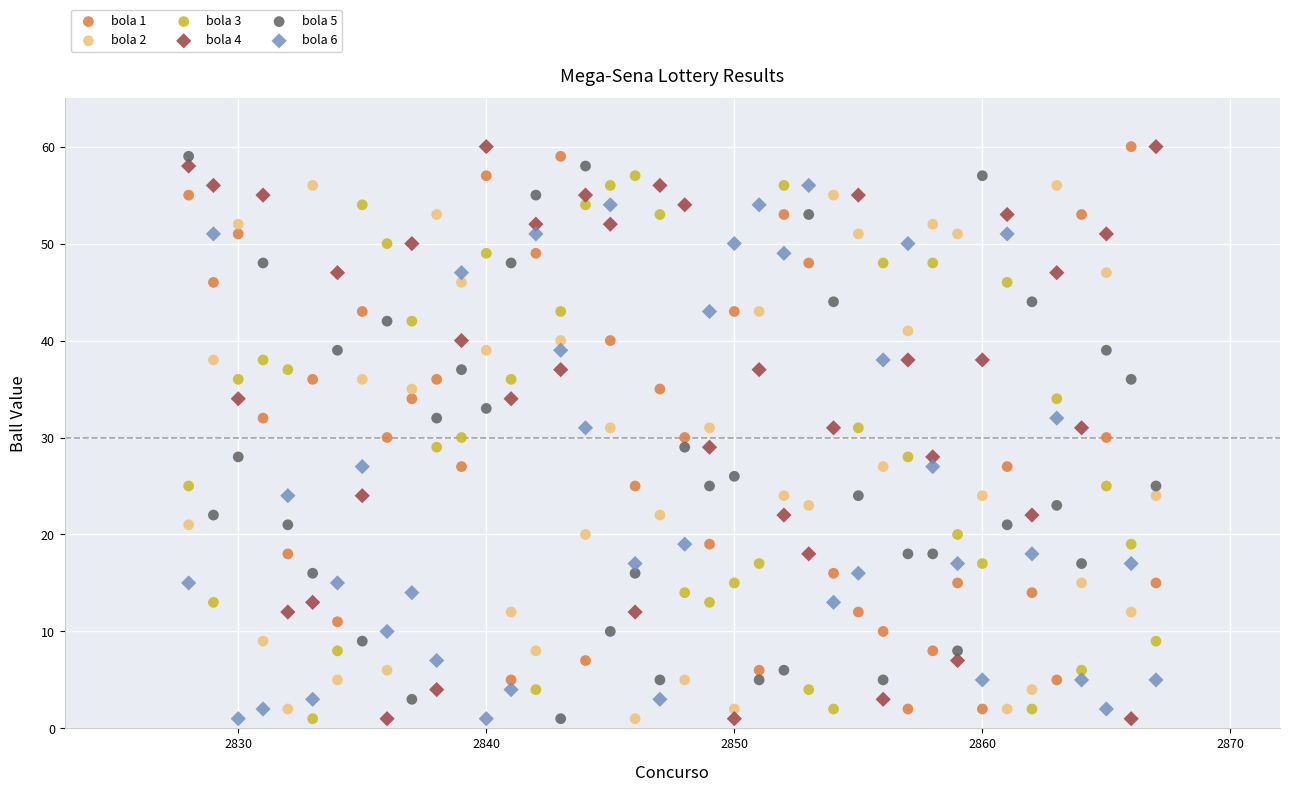

Across all data points, what is the range of X values (max minus min)?

39